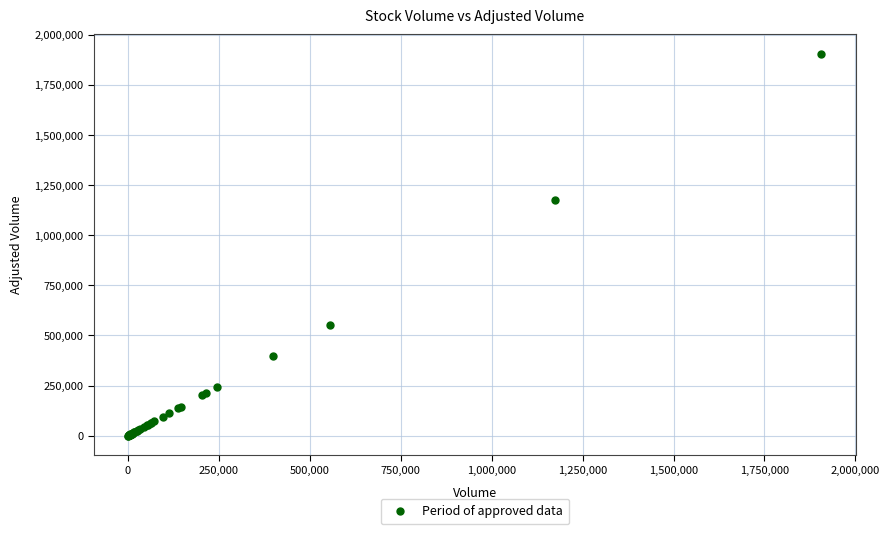

What Y value in the scatter plot is closest to 953800?

1175400